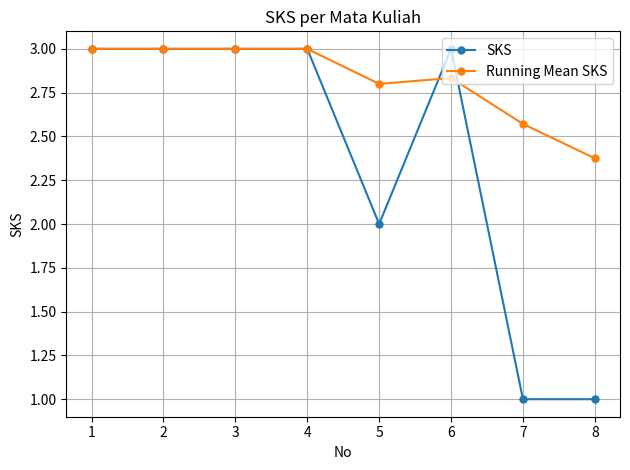

What is the minimum value shown in the chart?

1.0